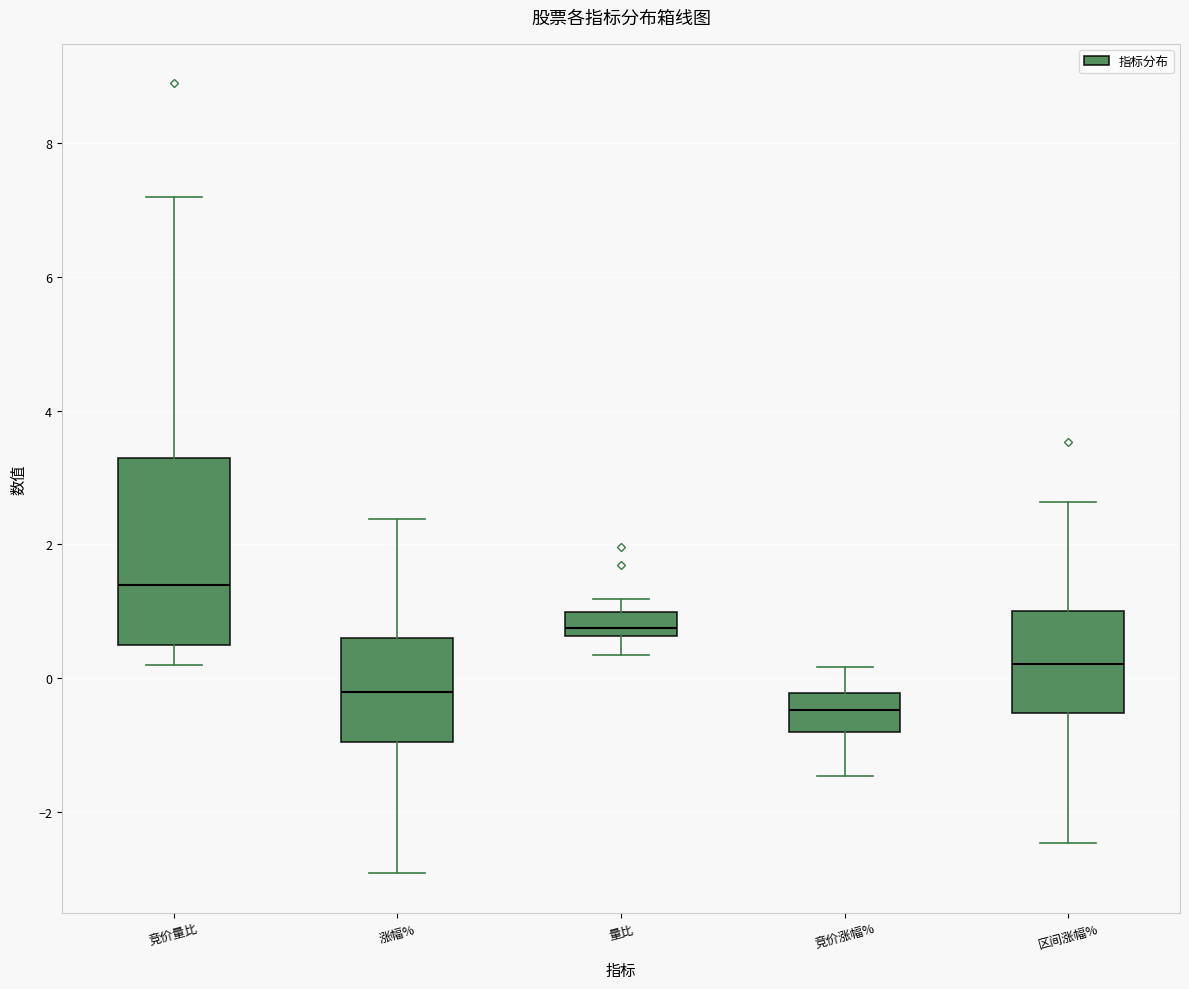

Reading left to right, read every box against the y-axis: the position of its median line, the range the box covers, and the ends of its whiskers. The values are not printed on the chart, so give them approximately, as read against the axis.

竞价量比: median 1.4, box 0.6 to 3.4, whiskers 0.2 to 7.2
涨幅%: median -0.2, box -1.0 to 0.6, whiskers -3.0 to 2.4
量比: median 0.8, box 0.6 to 1.0, whiskers 0.4 to 1.2
竞价涨幅%: median -0.4, box -0.8 to -0.2, whiskers -1.4 to 0.2
区间涨幅%: median 0.2, box -0.6 to 1.0, whiskers -2.4 to 2.6